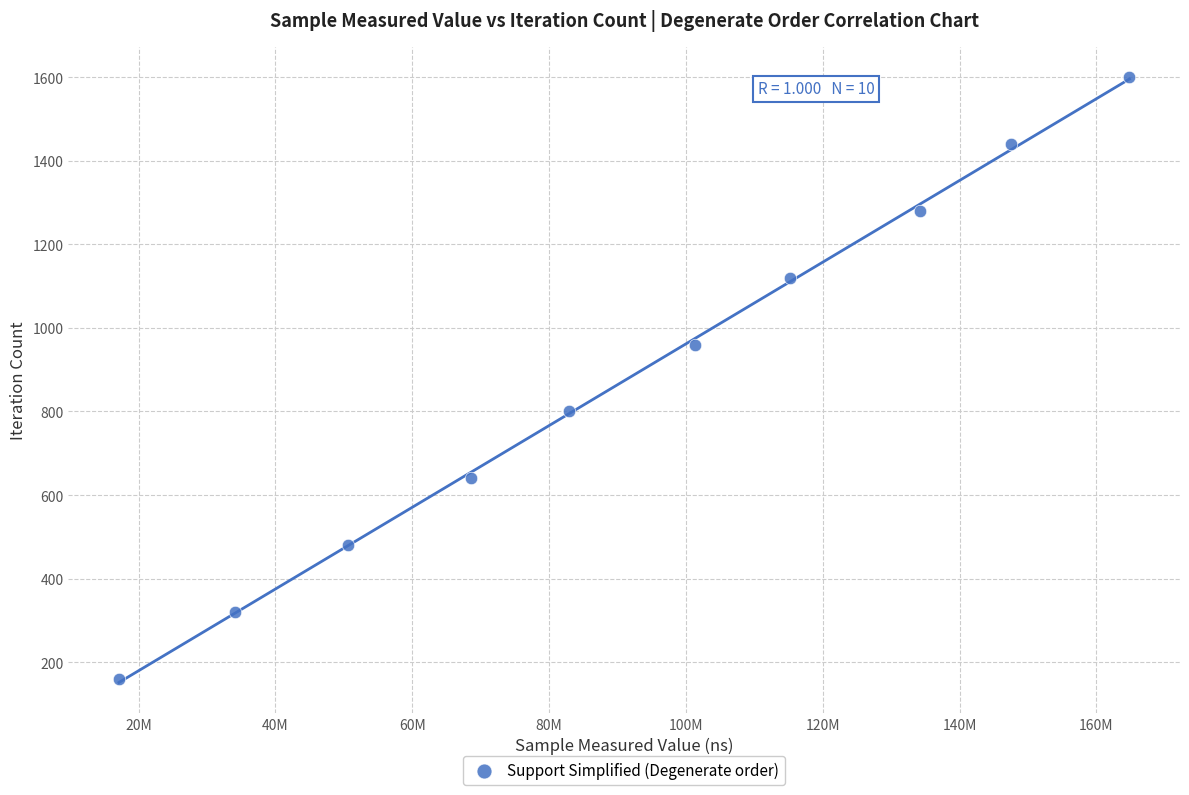

What is the range of Y values (max minus min)?

1440